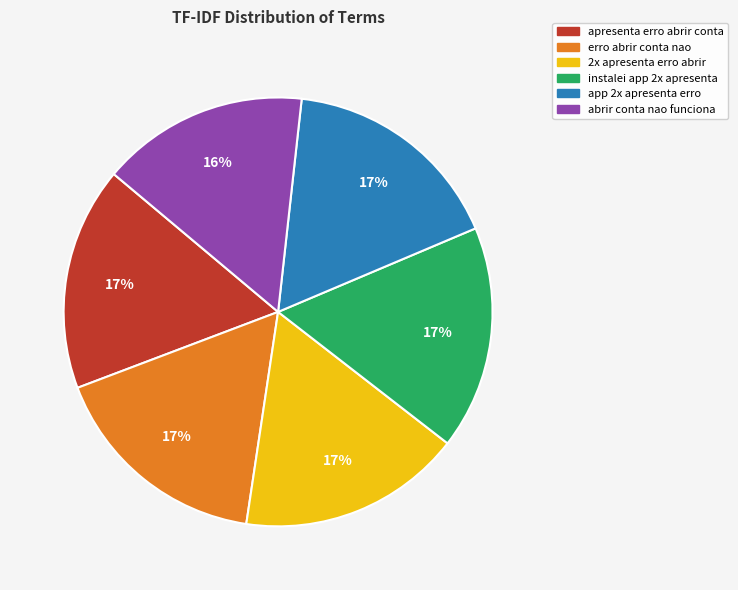

Does any single category account for the majority?

No